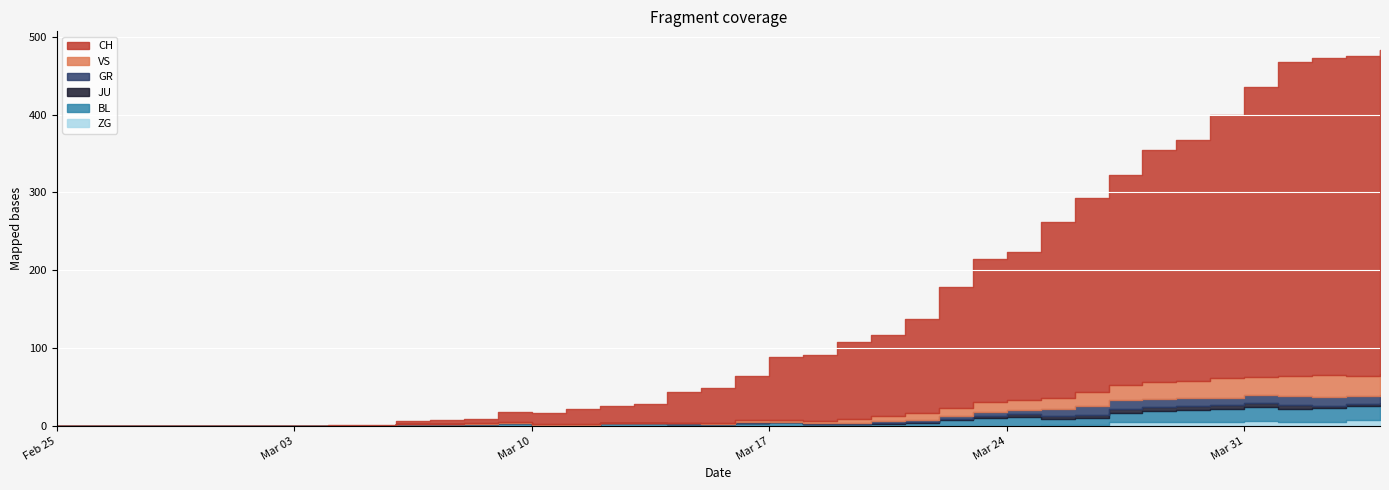

At how many categories does at least one series exceed 292?

8